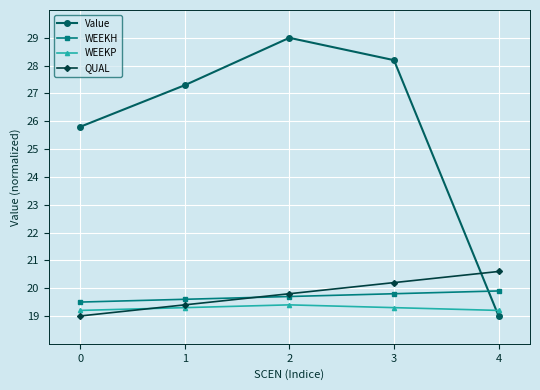

What is the total value across all series at 3?

87.5